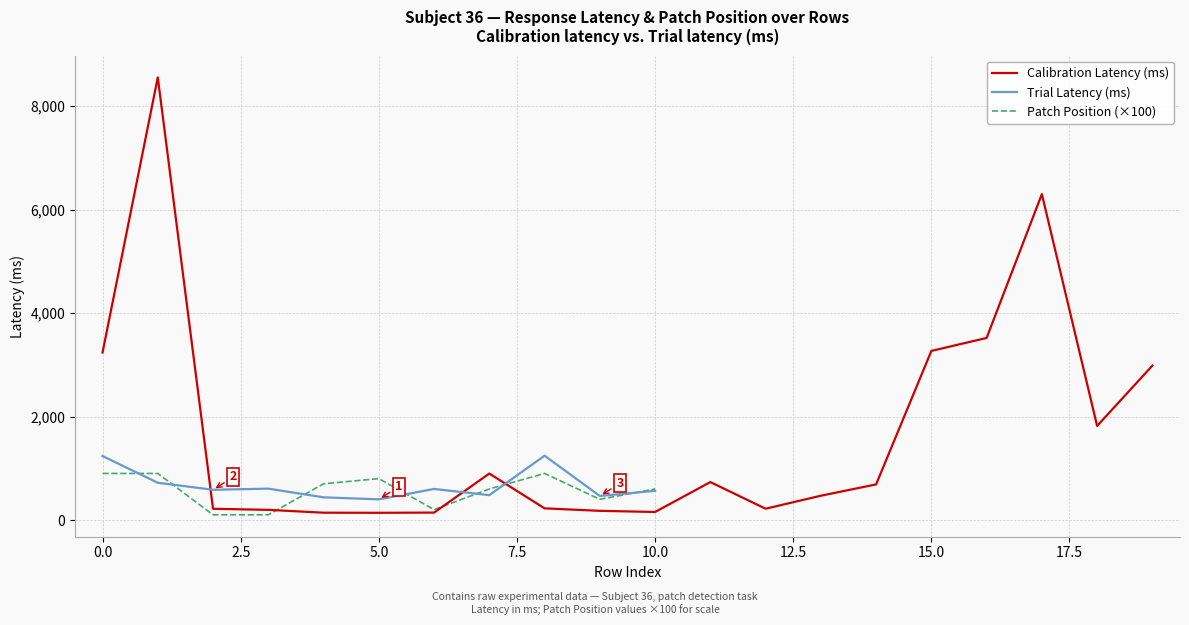

What is the highest value of the Calibration Latency (ms) series?

8555